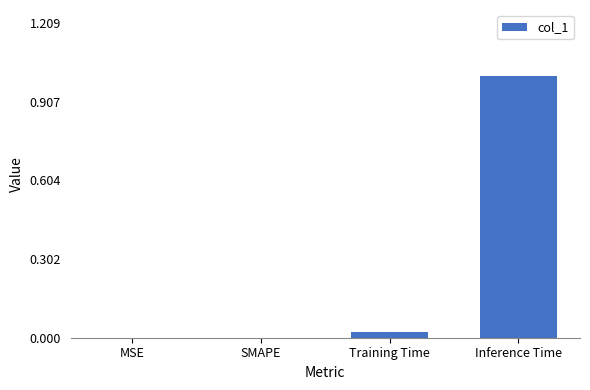

Does the chart contain stacked bars?

No